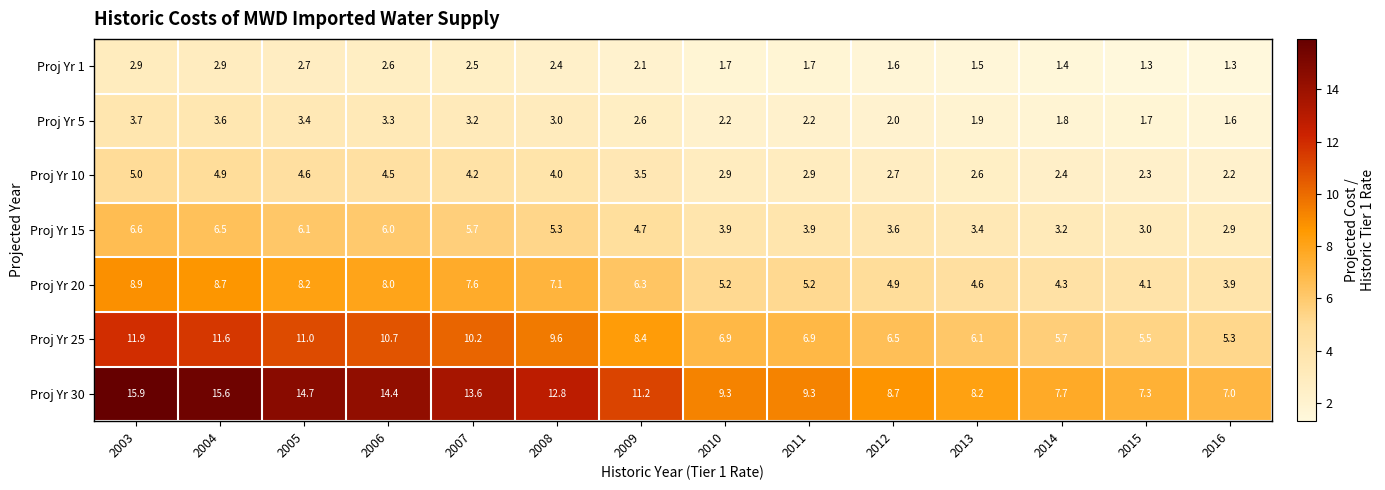

What is the minimum value shown in the chart?

1.3